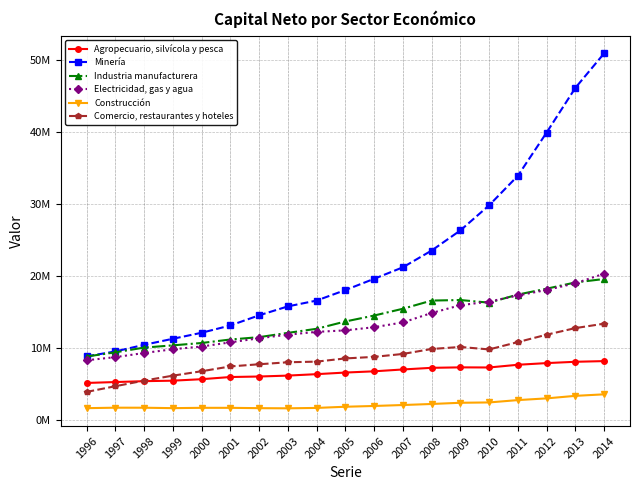

What is the sum of the Comercio, restaurantes y hoteles values at 2000 and 2007?

15943480